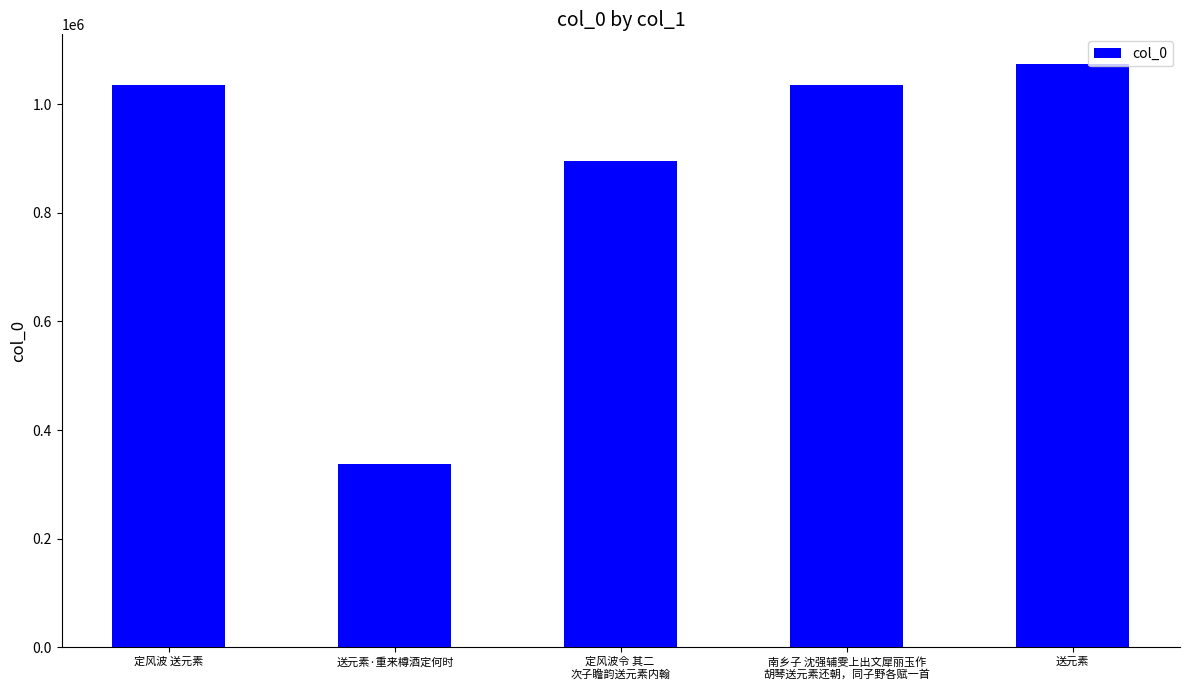

At which category does the chart reach its peak across all series?

送元素